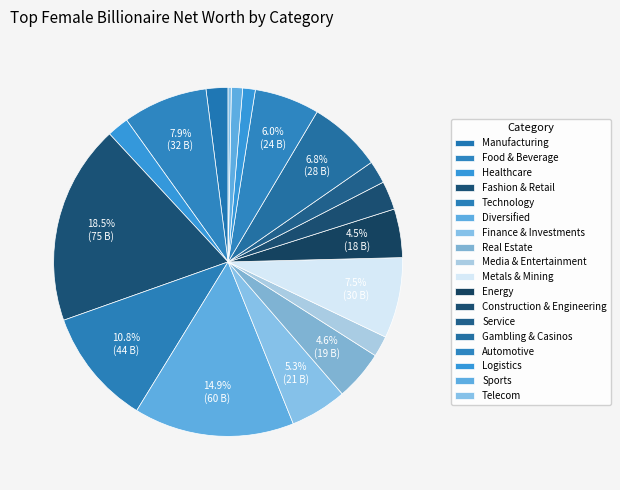

Which slice is the smallest?

Telecom